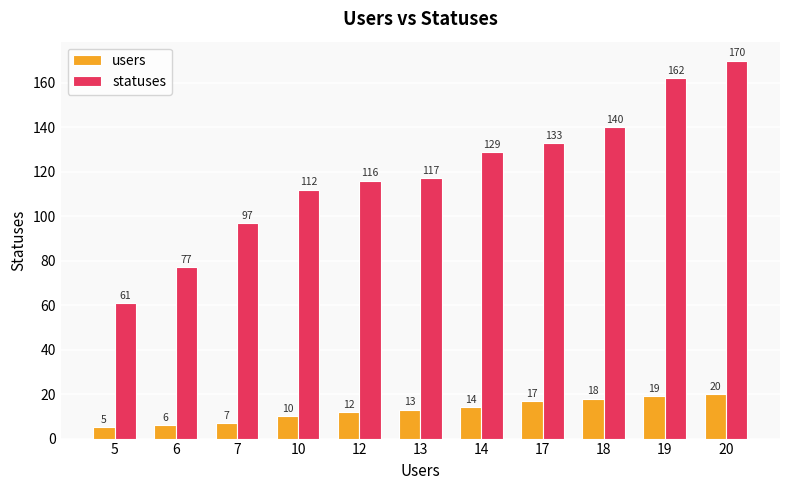

What is the value of the statuses bar at the 7th from the left?

129